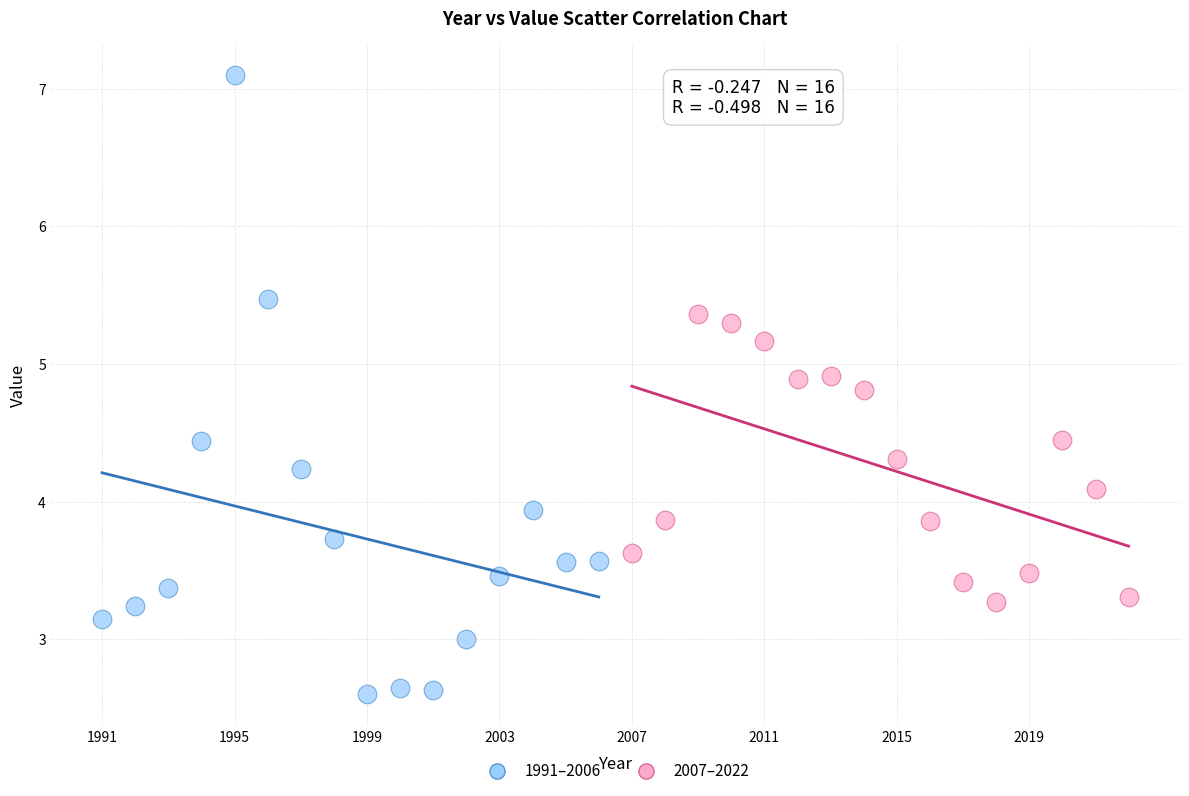

Which series reaches the maximum Y coordinate?

1991–2006